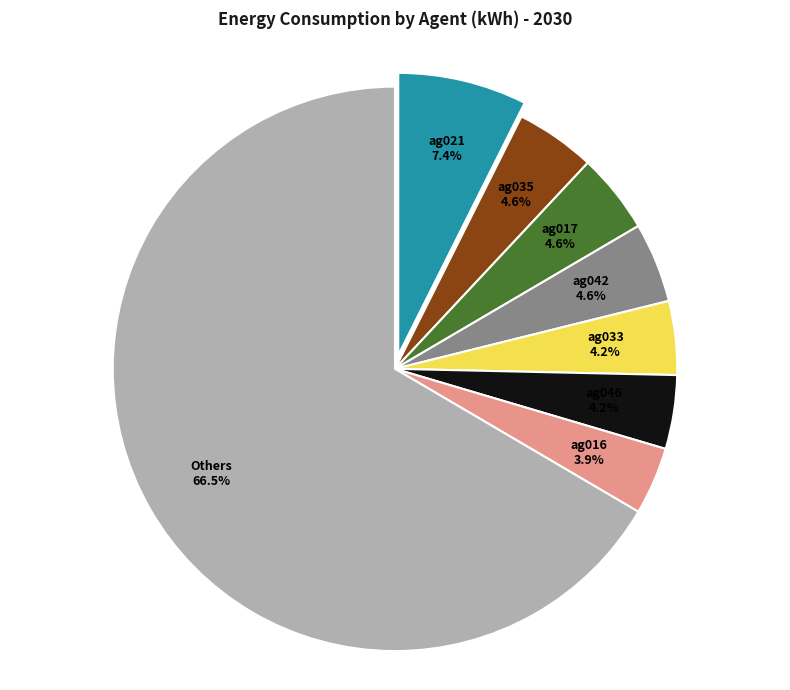

Does ag042 account for over 50% of the chart?

No